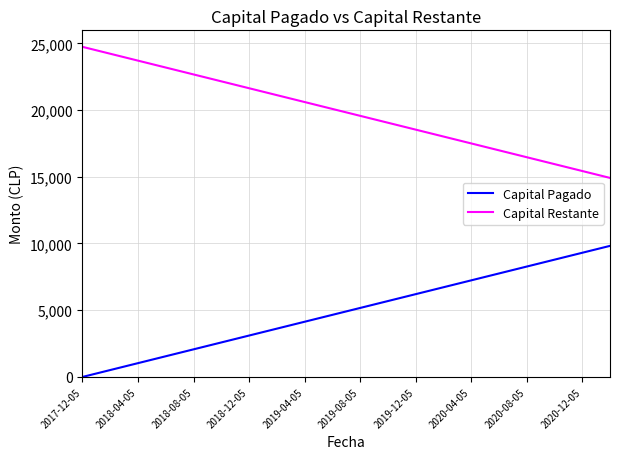

List the series in order of their overall mean, lowest first.

Capital Pagado, Capital Restante